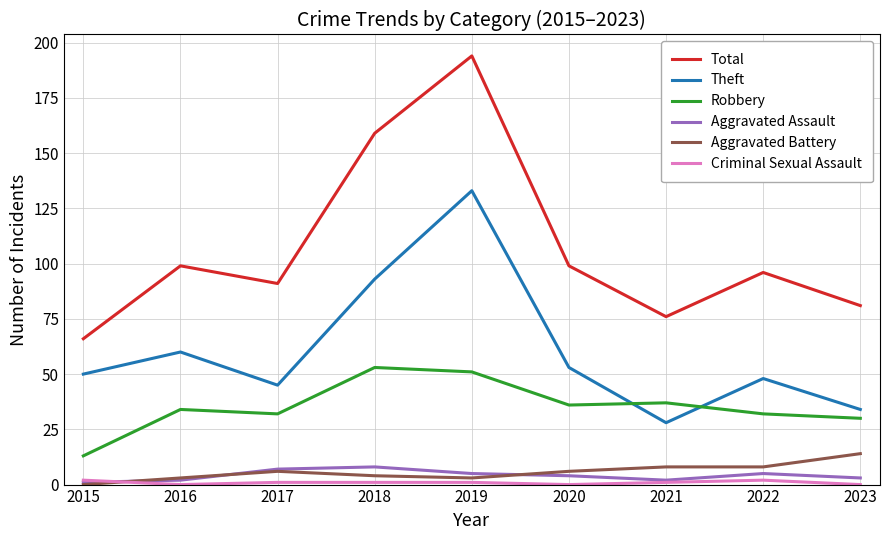

True or false: Total and Aggravated Battery intersect in this chart.

False